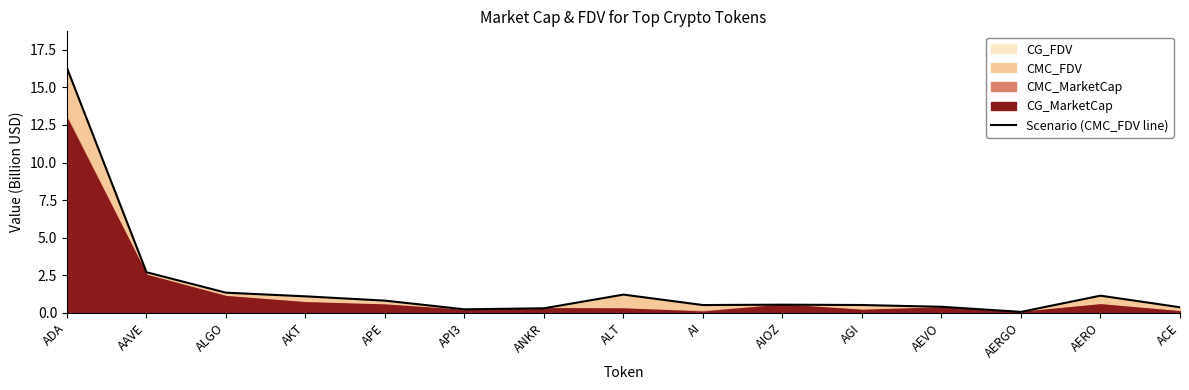

True or false: the data shows 0.7 at AGI.

False